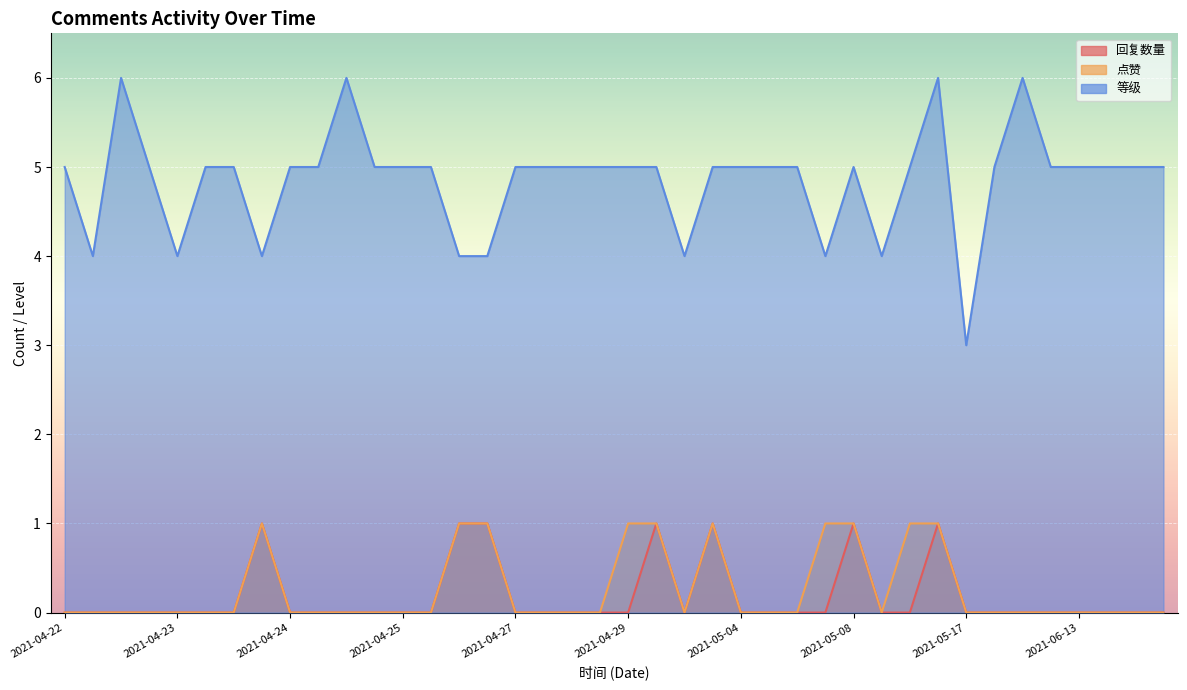

How many values in the 等级 series are below 5?

9